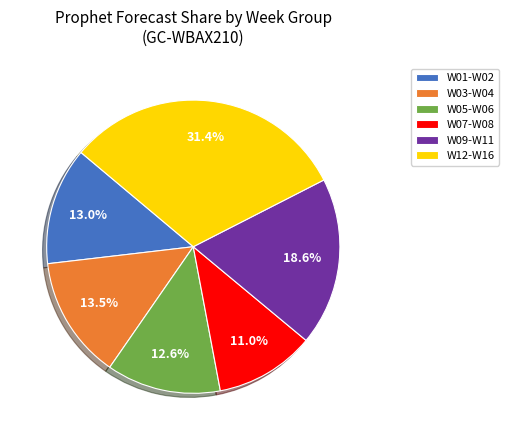

Is the sum of W05-W06 and W12-W16 greater than half?

No